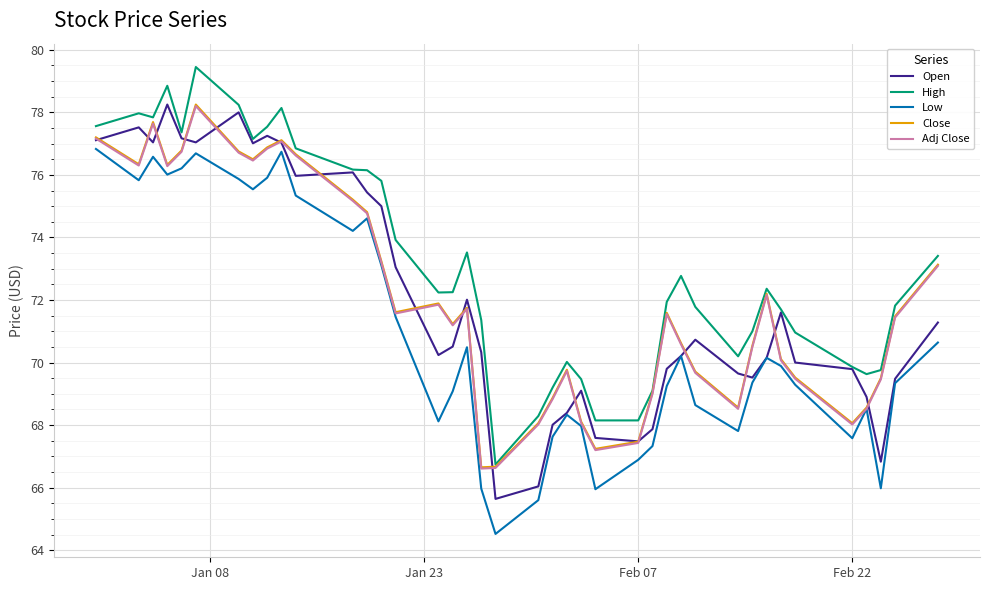

True or false: Low and High cross at least once.

False